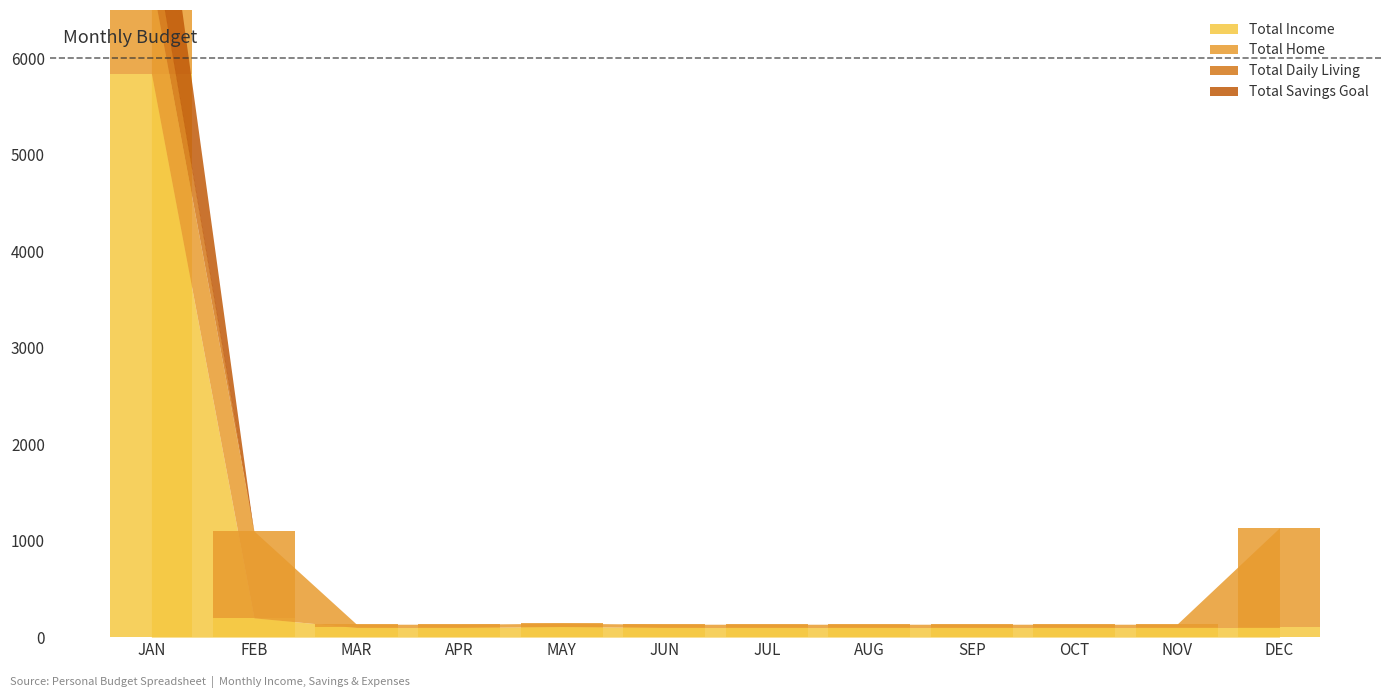

What are all the series names shown in the legend?

Total Income, Total Home, Total Daily Living, Total Savings Goal